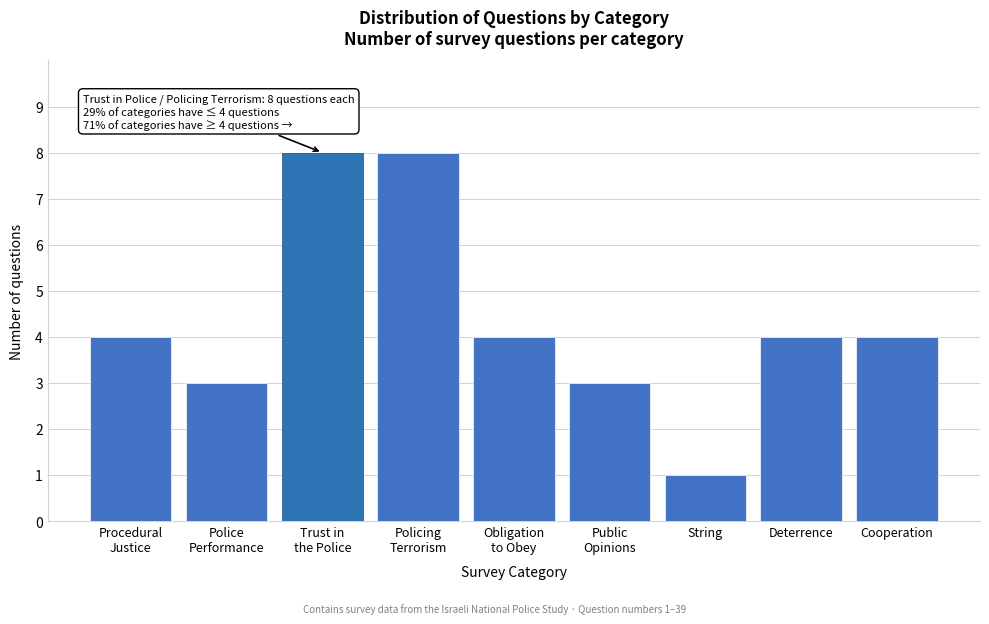

Reading right to left, transcribe all the data shown in this chart.

4	4	1	3	4	8	8	3	4